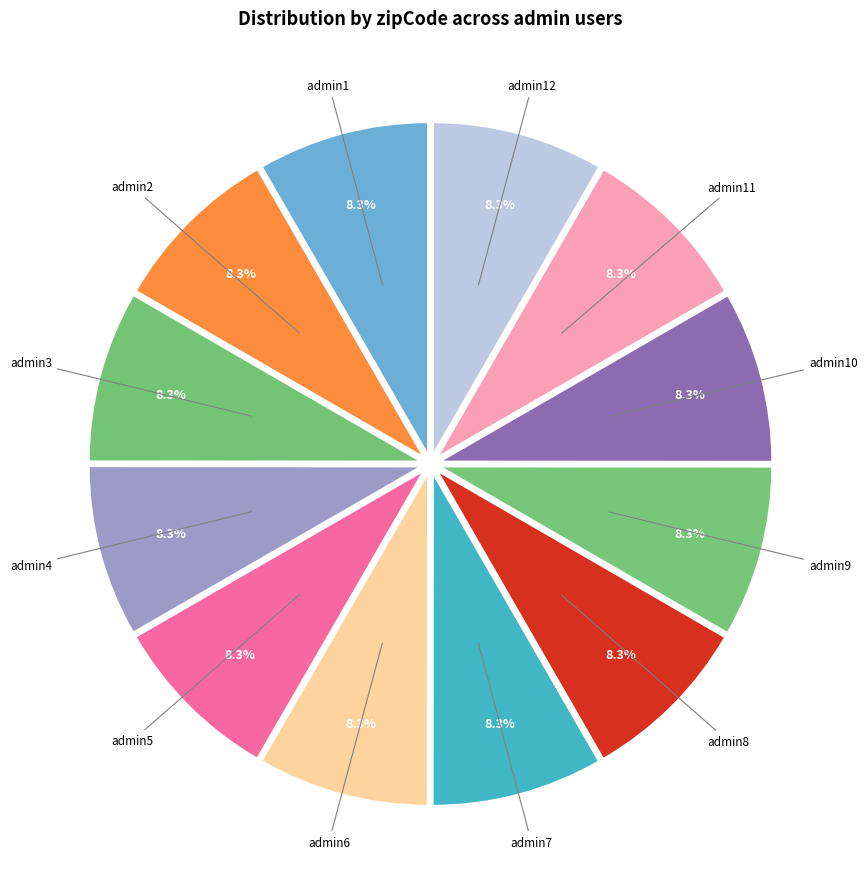

To the nearest percent, what is the combined percentage of admin8 and admin12?

17%